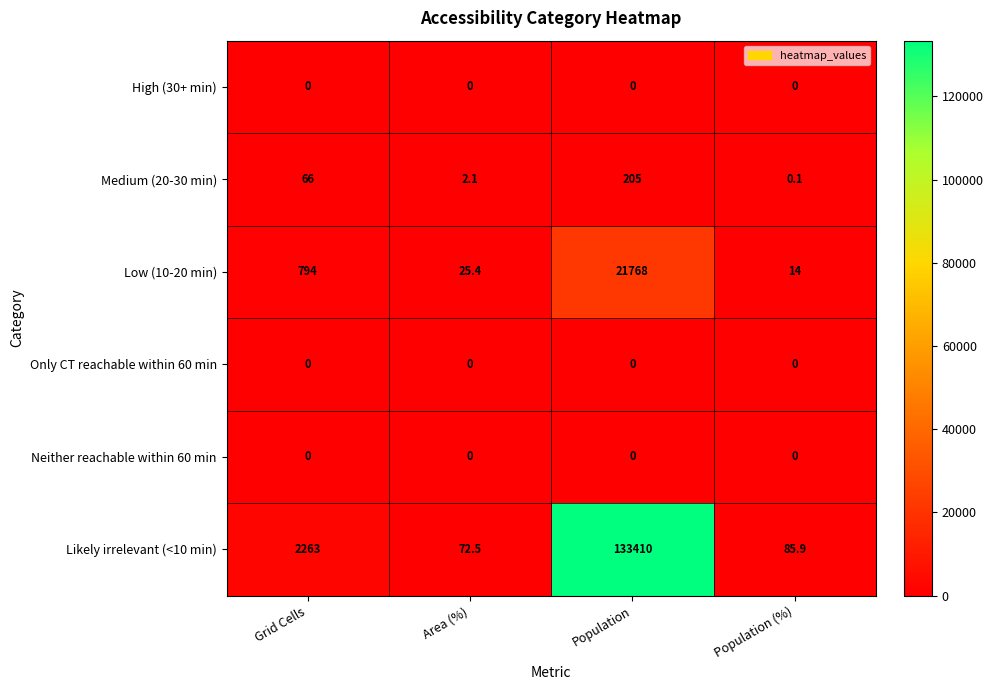

Reading left to right, extract all data points from this chart.

High (30+ min): Grid Cells=0.0	Area (%)=0.0	Population=0.0	Population (%)=0.0
Medium (20-30 min): Grid Cells=66.0	Area (%)=2.1	Population=205.0	Population (%)=0.1
Low (10-20 min): Grid Cells=794.0	Area (%)=25.4	Population=21768.0	Population (%)=14.0
Only CT reachable within 60 min: Grid Cells=0.0	Area (%)=0.0	Population=0.0	Population (%)=0.0
Neither reachable within 60 min: Grid Cells=0.0	Area (%)=0.0	Population=0.0	Population (%)=0.0
Likely irrelevant (<10 min): Grid Cells=2263.0	Area (%)=72.5	Population=133410.0	Population (%)=85.9